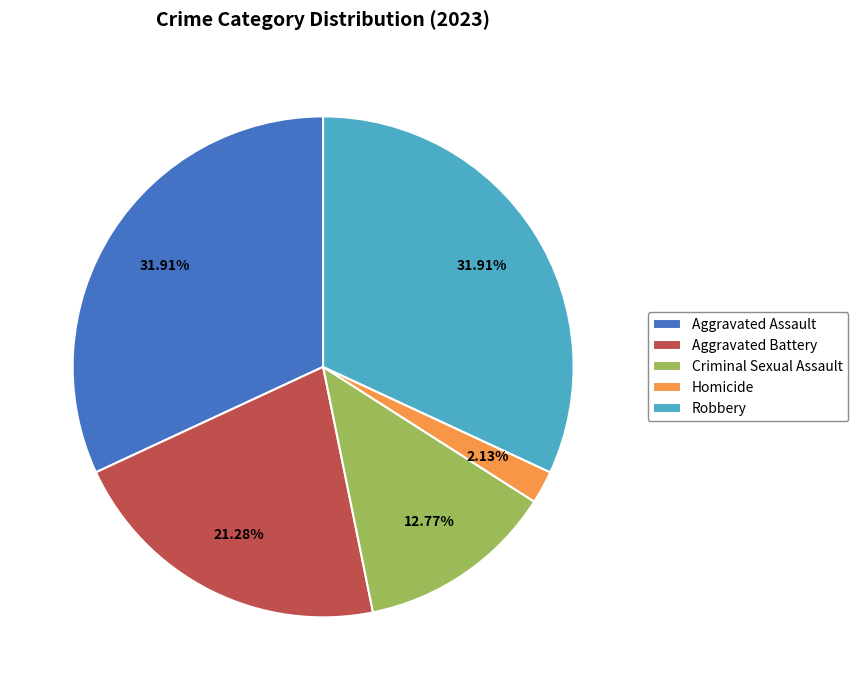

To the nearest percent, what is the difference between the largest and smallest slice percentages?

30%